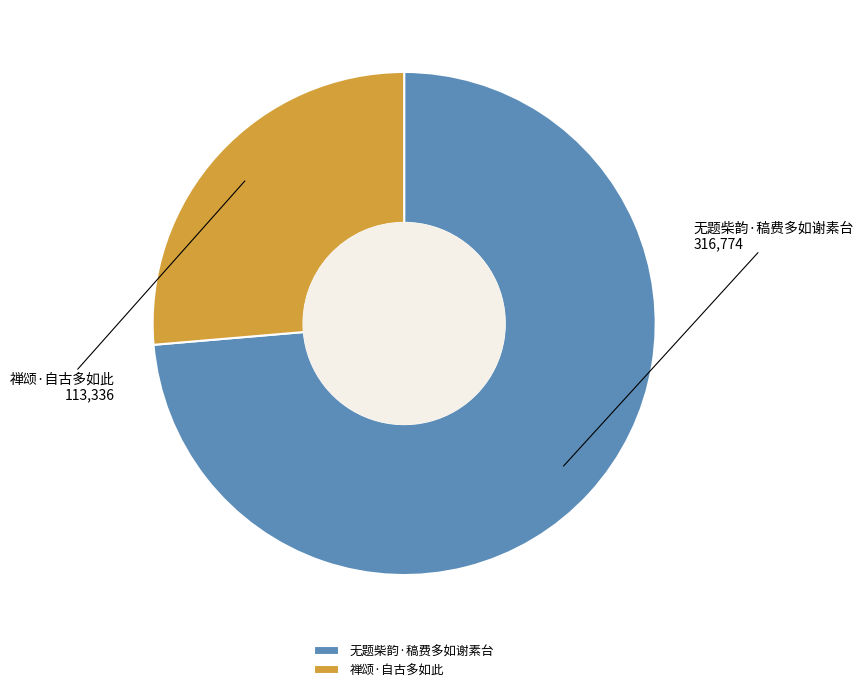

Which category has the biggest portion of the pie?

无题柴韵·稿费多如谢素台